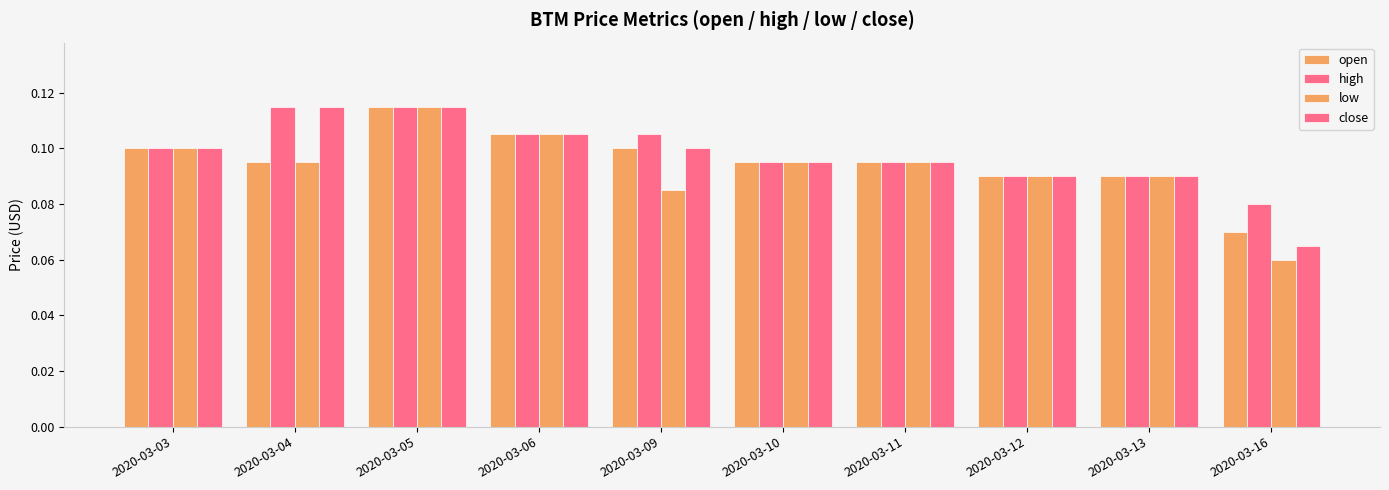

True or false: low has a value of 0.0 at 2020-03-03.

False